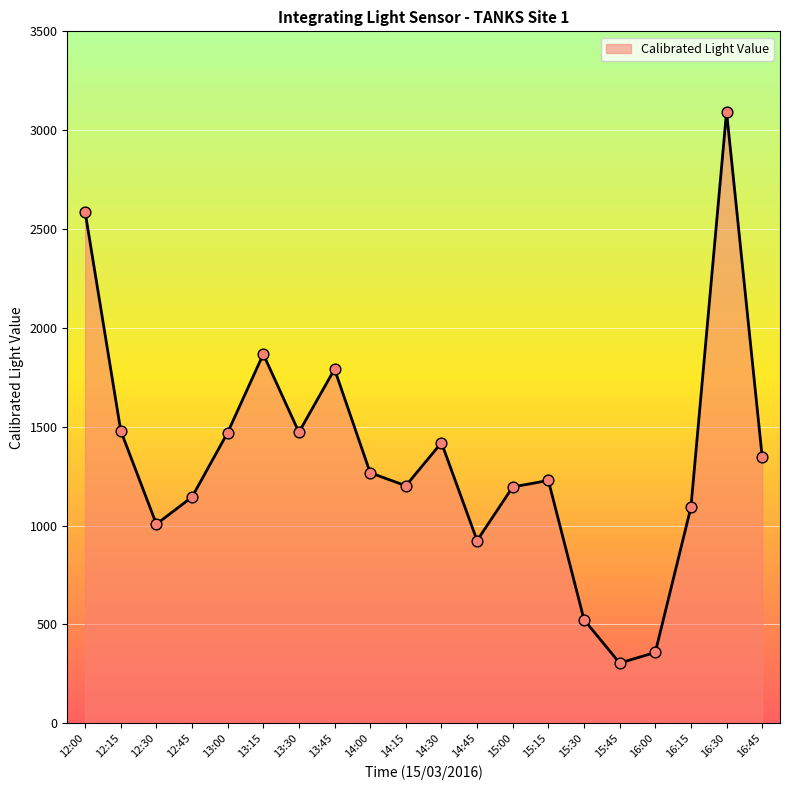

What is the ratio of the value at 16:30 to the value at 15:45?

10.2